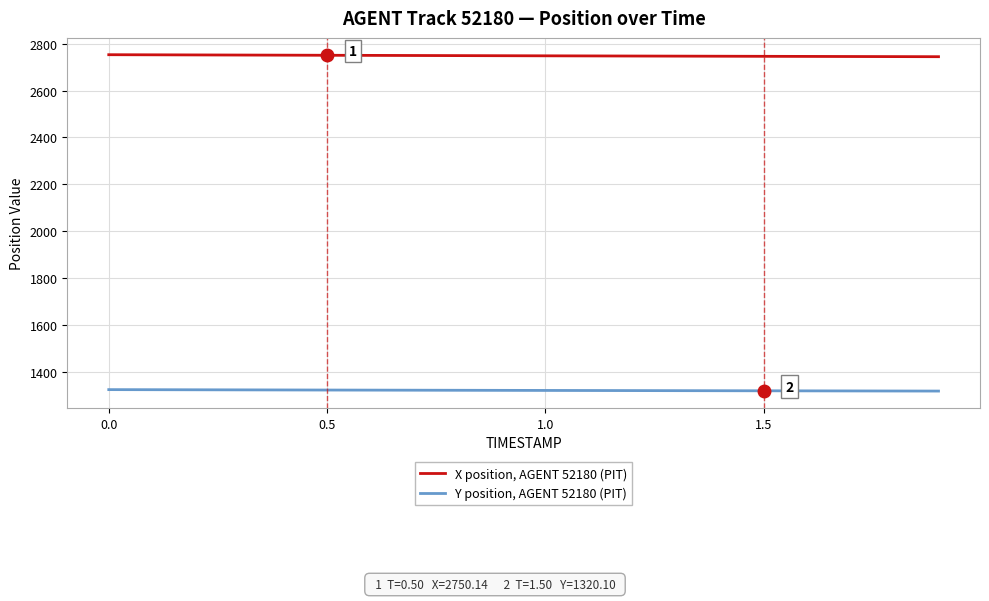

Rank the series by their maximum value, from highest to lowest.

X position, AGENT 52180 (PIT), Y position, AGENT 52180 (PIT)